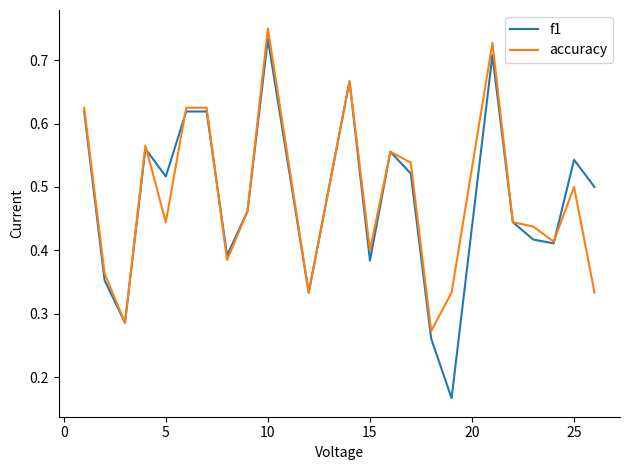

What are all the series names shown in the legend?

f1, accuracy